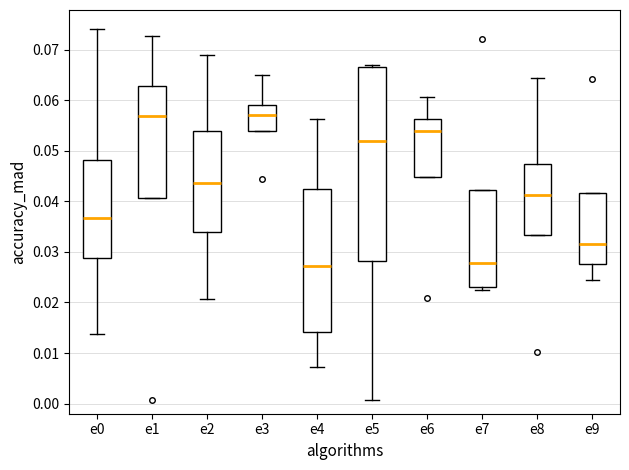

Comparing the boxes themselves (not the whiskers), which one is the tallest?

e5